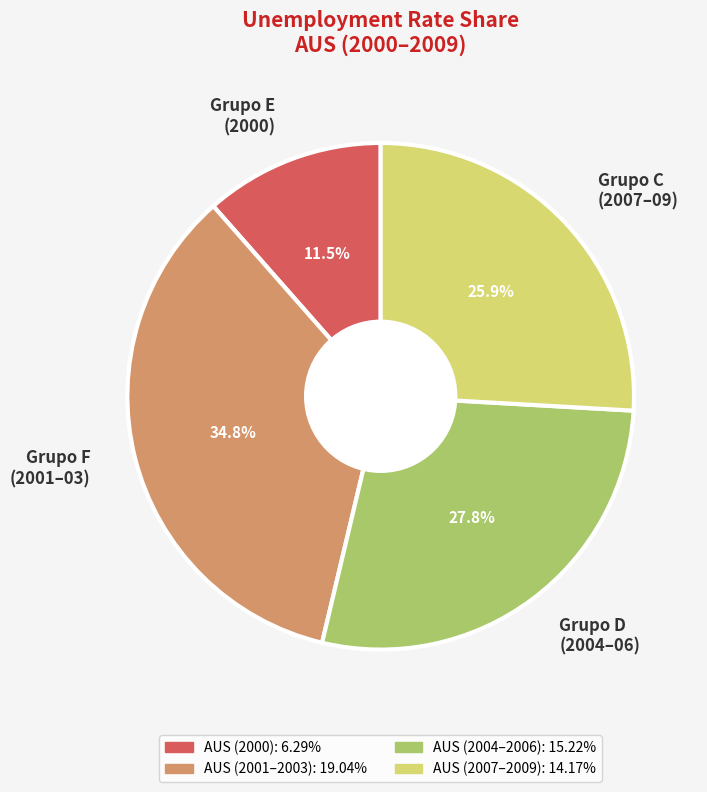

Is there a majority slice in this chart?

No